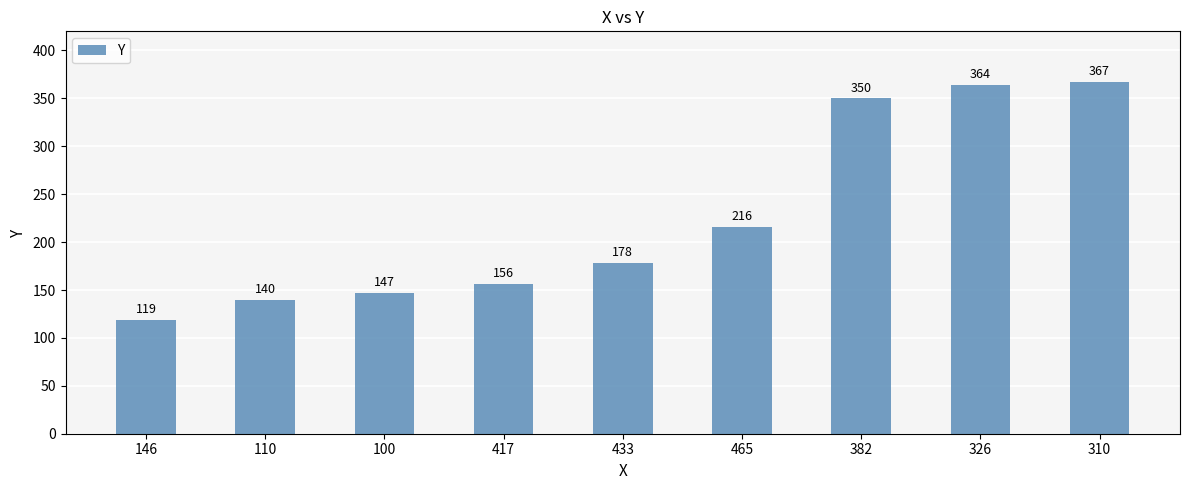

Reading left to right, extract all data points from this chart.

146=119	110=140	100=147	417=156	433=178	465=216	382=350	326=364	310=367